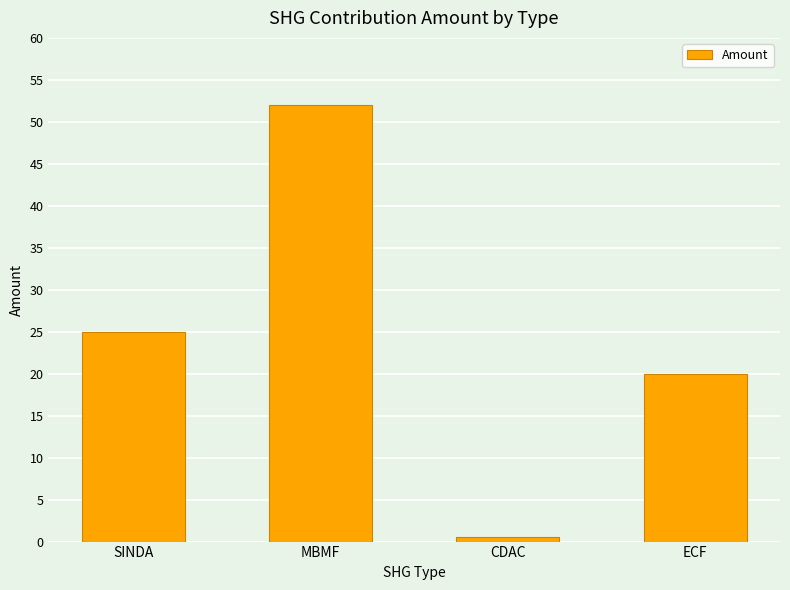

What is the change in value from MBMF to CDAC?

-51.5